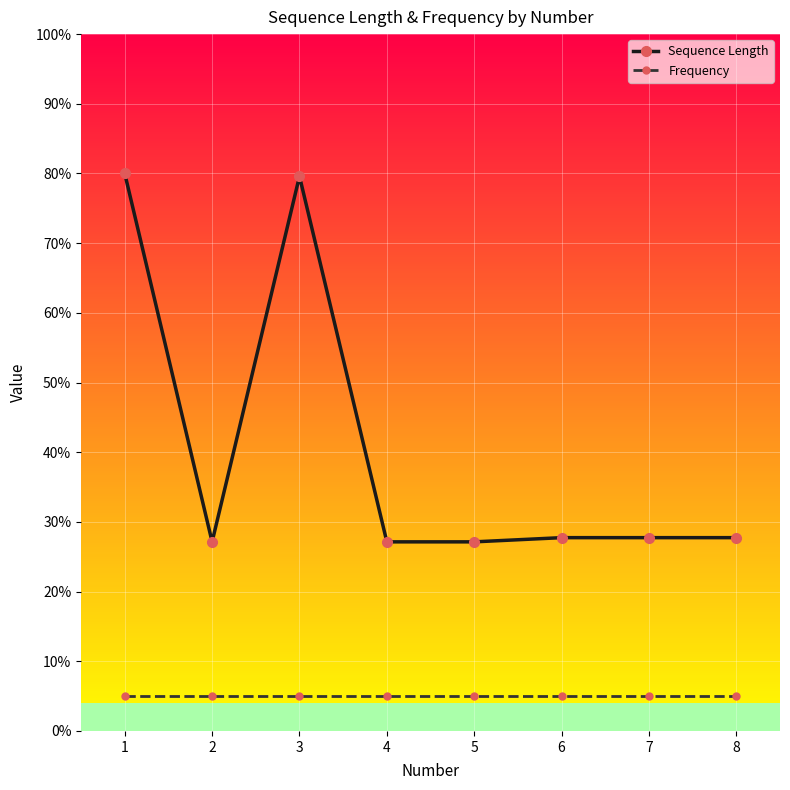

Reading left to right, extract all data points from this chart.

Sequence Length: 1=80.0	2=27.1	3=79.6	4=27.1	5=27.1	6=27.7	7=27.7	8=27.7
Frequency: 1=5.0	2=5.0	3=5.0	4=5.0	5=5.0	6=5.0	7=5.0	8=5.0